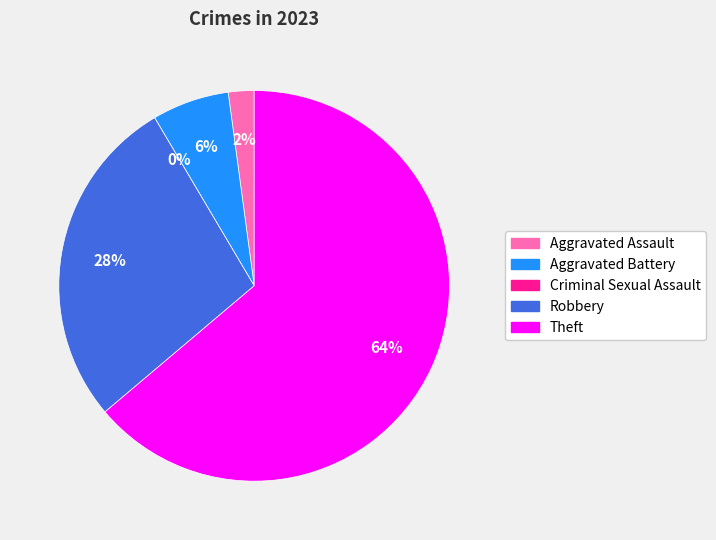

The Robbery slice represents 28% of the pie. True or false?

True